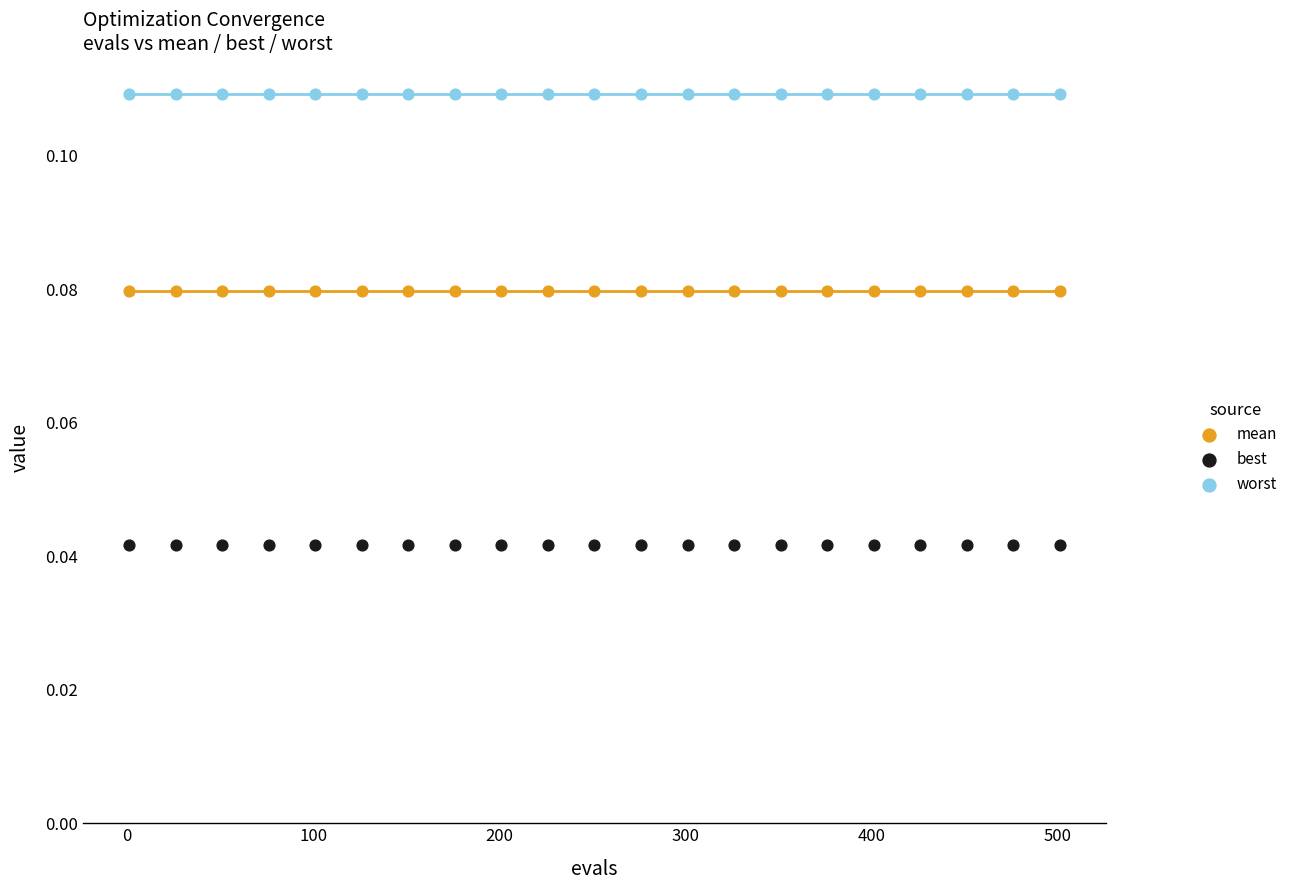

Which series contains the highest Y value?

worst